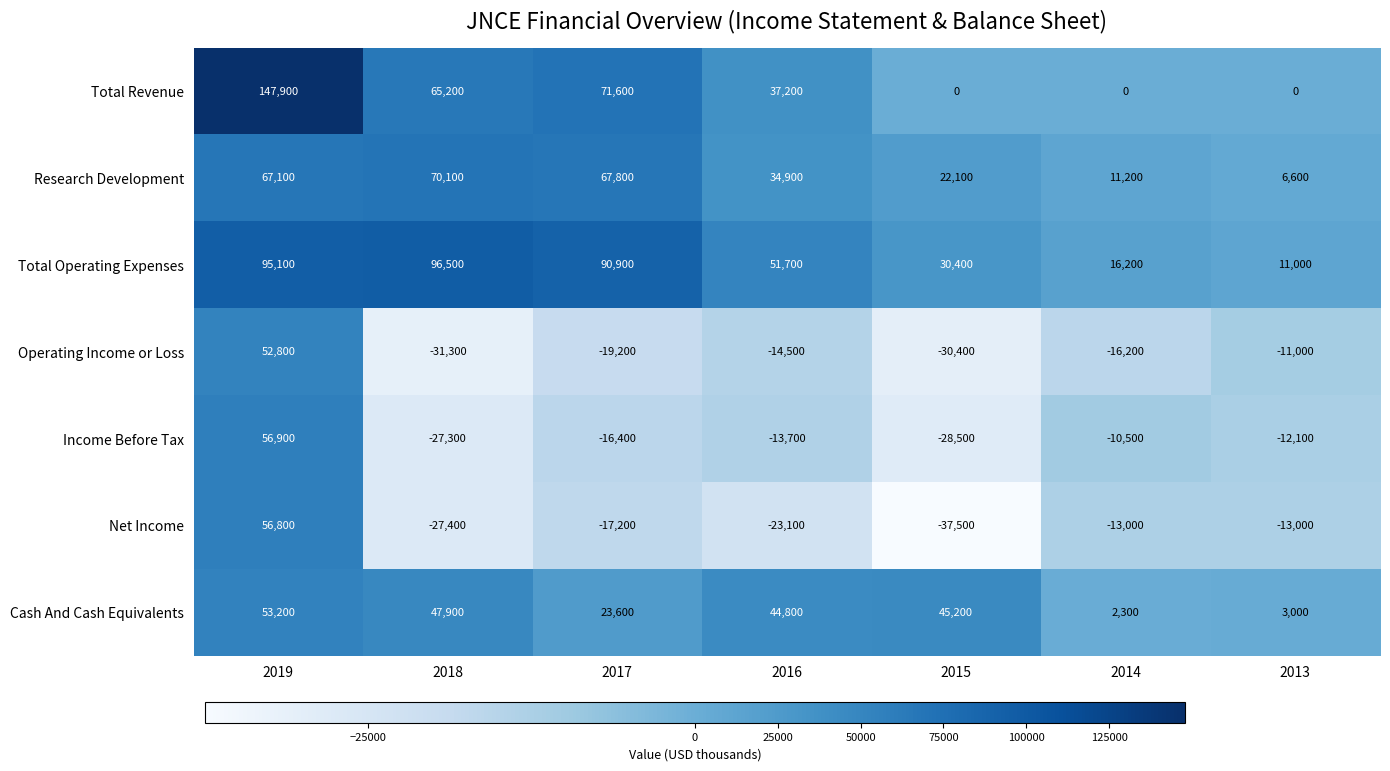

What is the spread (max minus min) of values at 2014?

32400